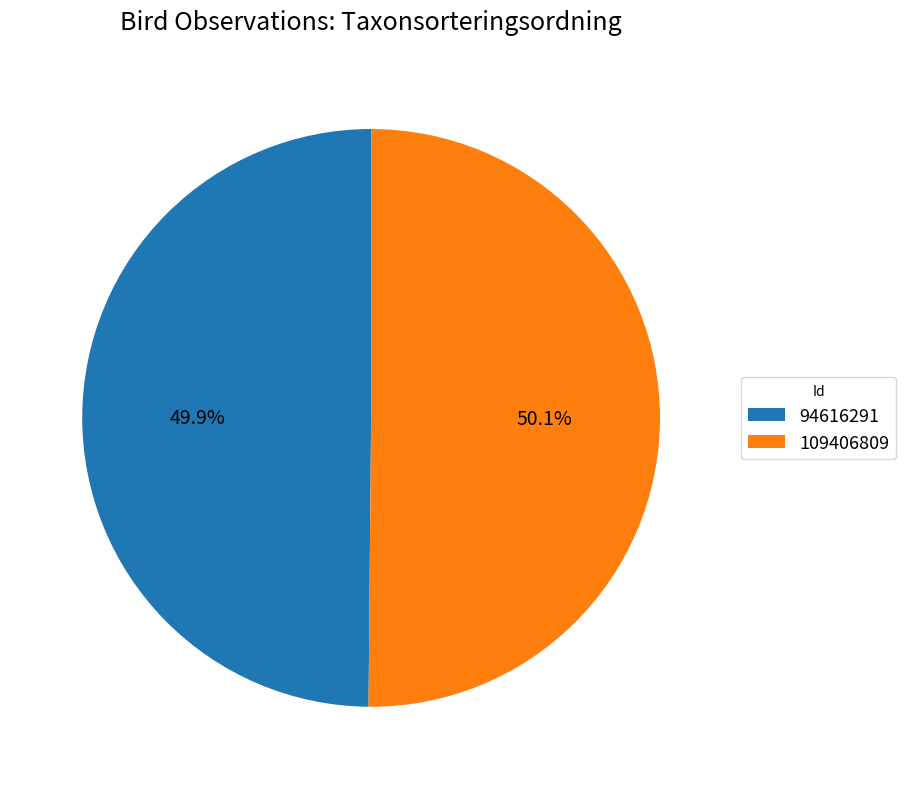

Is there a majority slice in this chart?

Yes